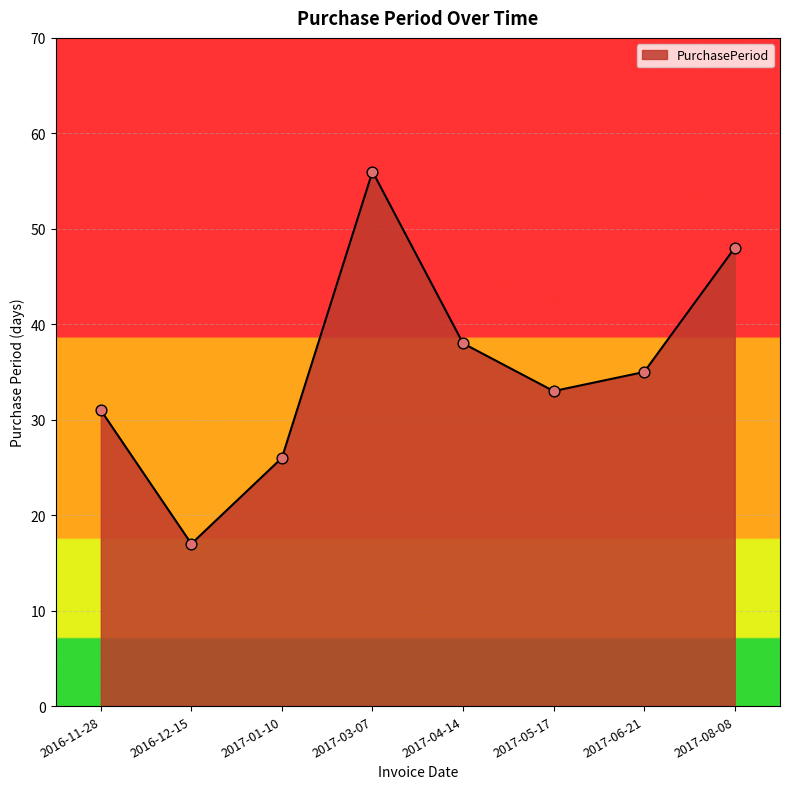

What is the change in value from 2017-05-17 to 2017-06-21?

+2